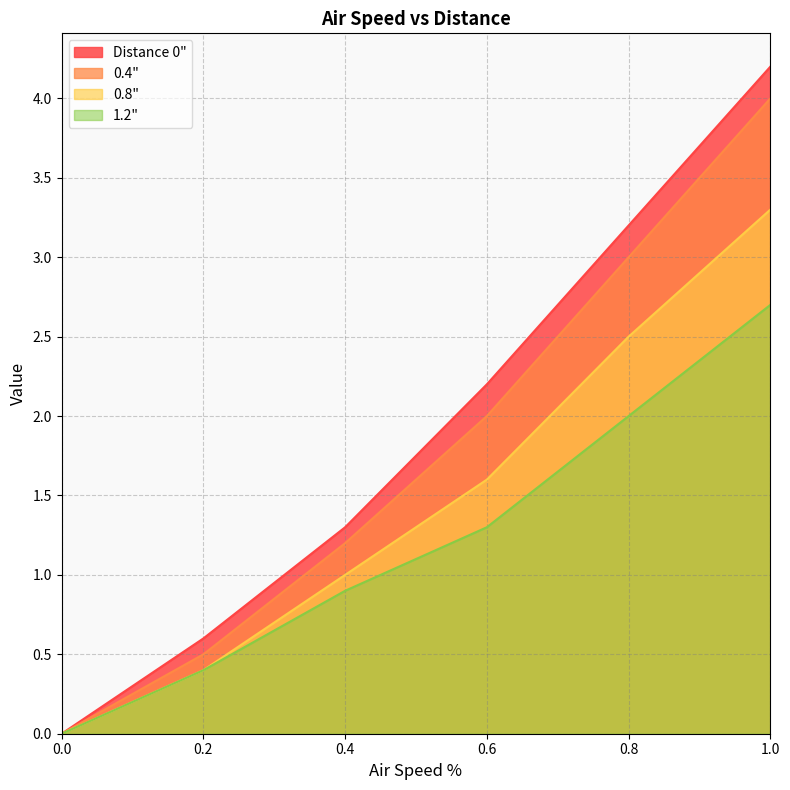

What position from the right is 1.0?

1